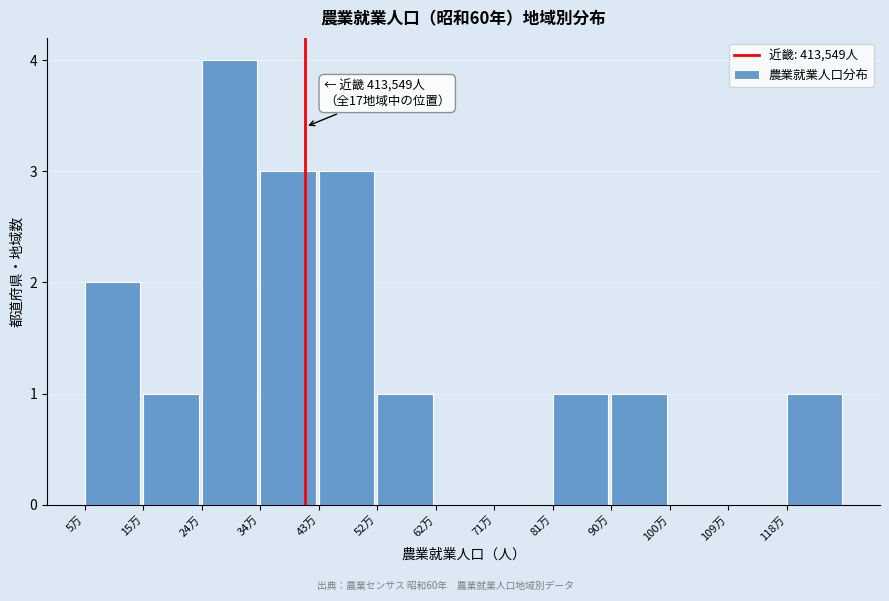

Reading left to right, list all the values displayed in this chart.

5万=2	15万=1	24万=4	34万=3	43万=3	52万=1	62万=0	71万=0	81万=1	90万=1	100万=0	109万=0	118万=1